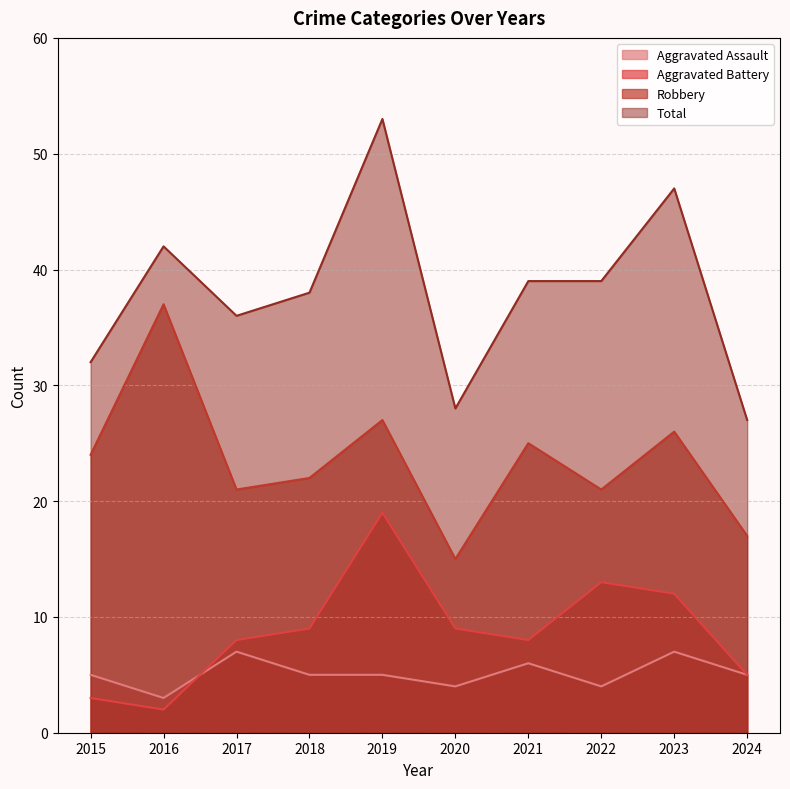

Which category has the lowest value in the Aggravated Battery series?

2016